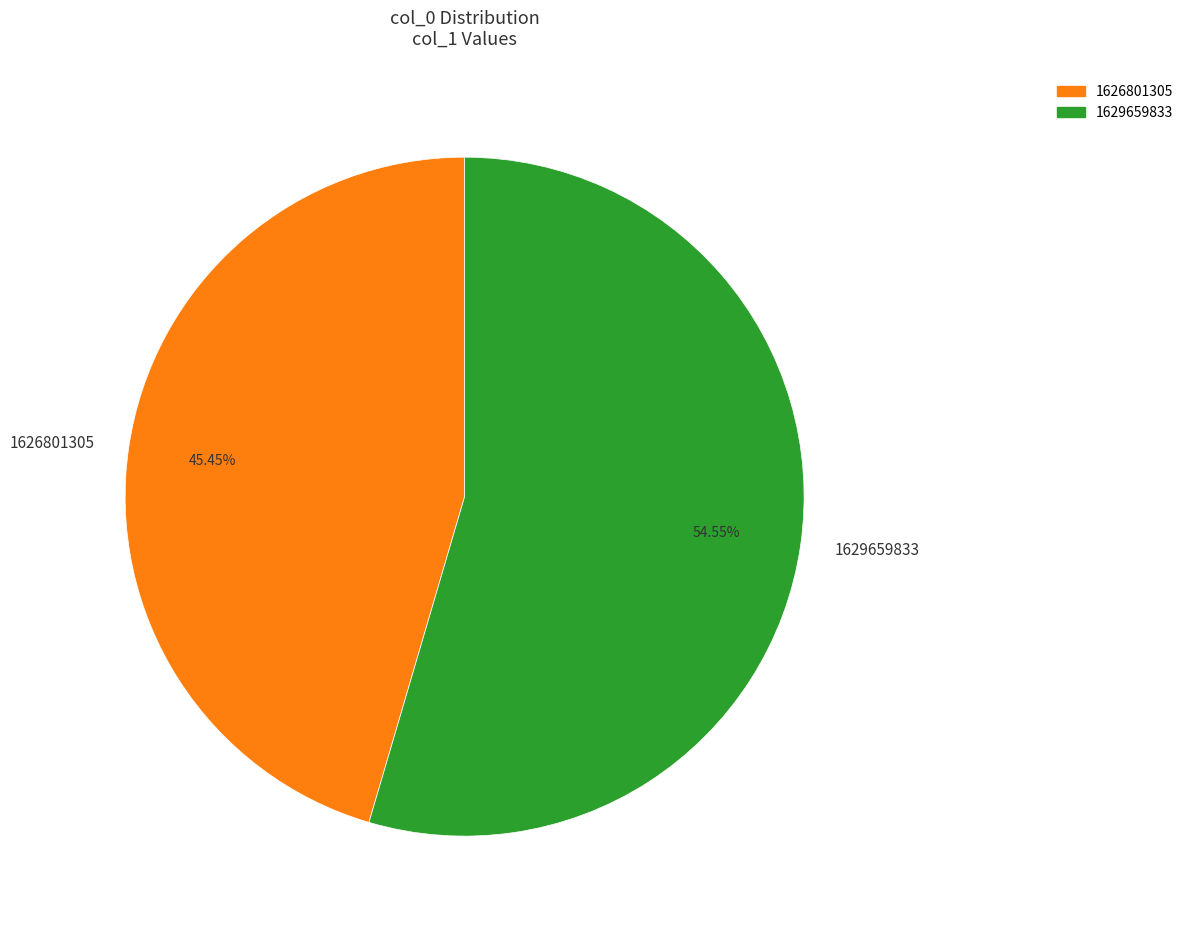

Is there any slice that represents more than half of the pie?

Yes